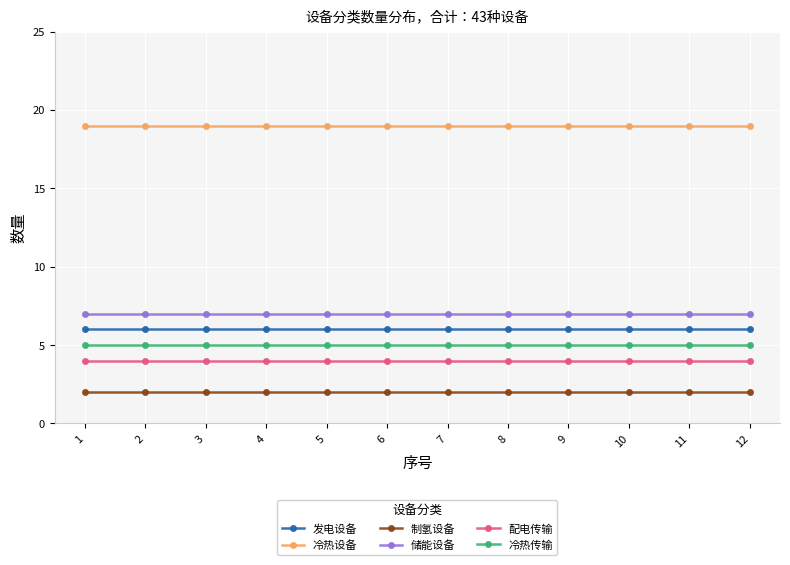

Is it true that 制氢设备 equals 2 at 11?

True